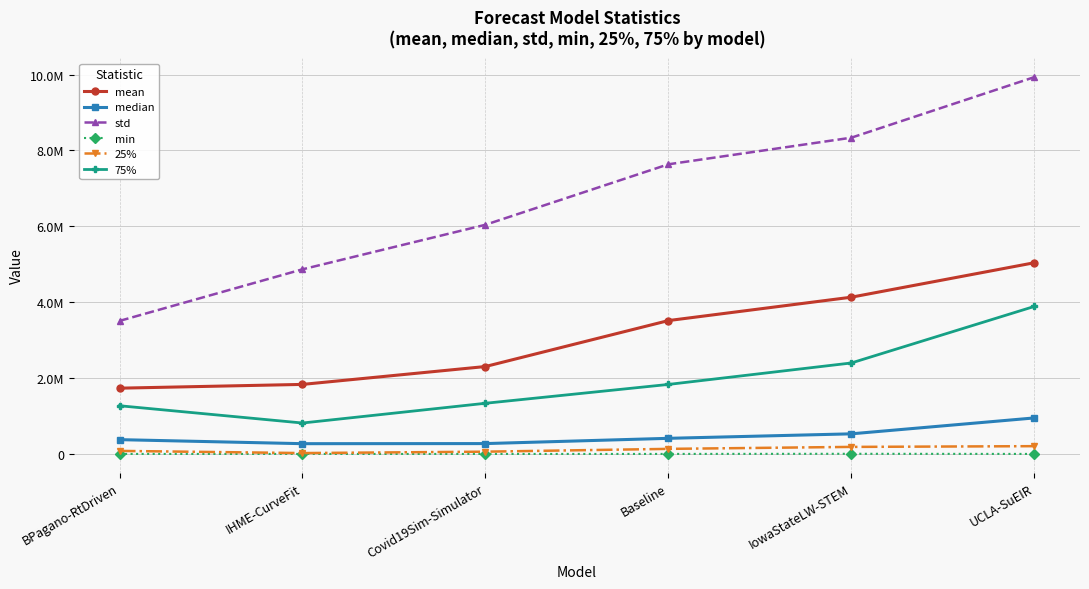

What is the approximate value of median at BPagano-RtDriven?

376671.0